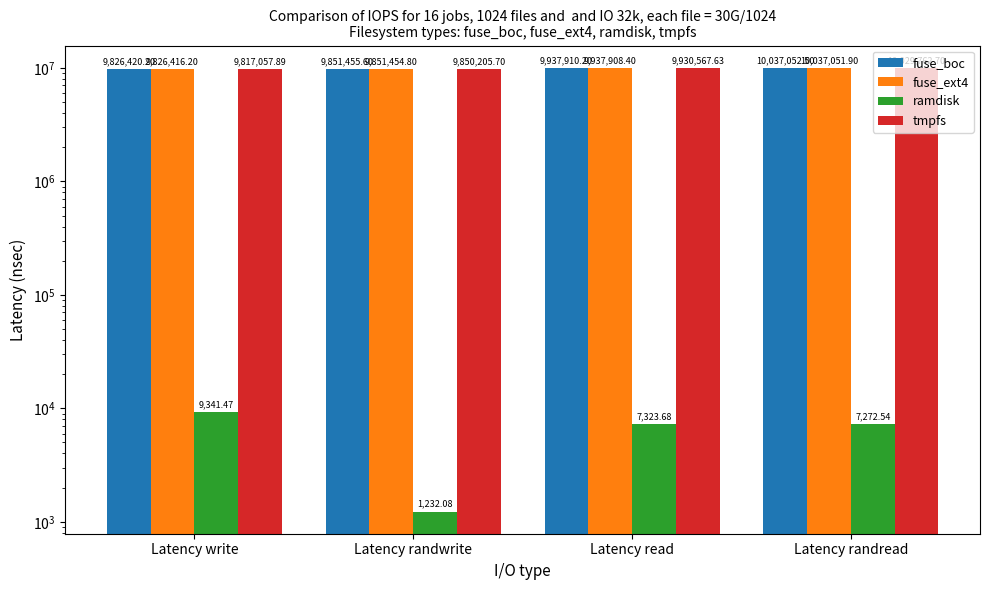

Is it true that fuse_boc equals 10037052.5 at Latency randread?

True